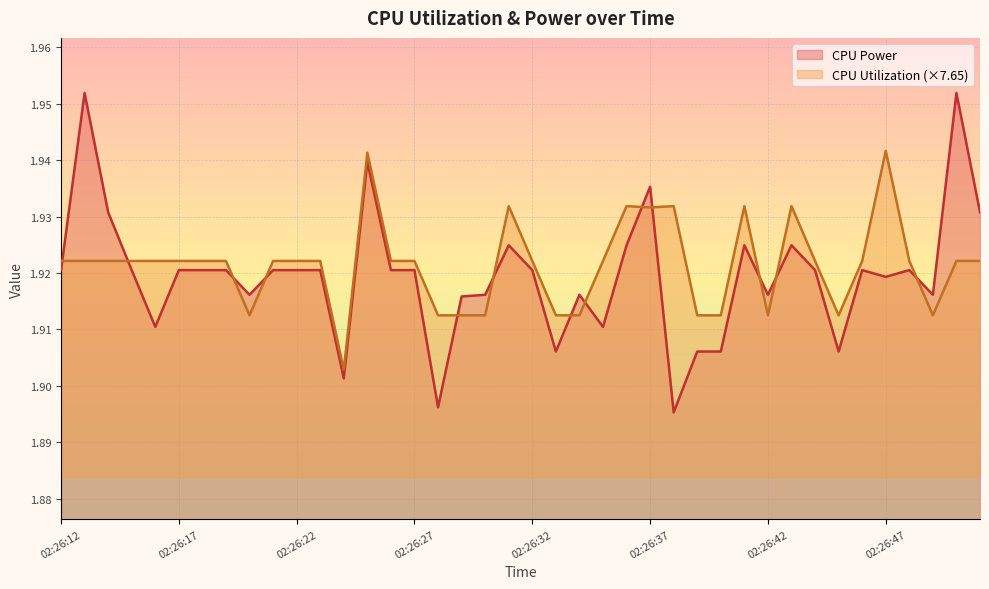

Rank the categories by CPU Utilization value from highest to lowest.

02:26:47, 02:26:25, 02:26:31, 02:26:36, 02:26:38, 02:26:41, 02:26:43, 02:26:37, 02:26:12, 02:26:13, 02:26:14, 02:26:15, 02:26:16, 02:26:17, 02:26:18, 02:26:19, 02:26:21, 02:26:22, 02:26:23, 02:26:26, 02:26:27, 02:26:32, 02:26:35, 02:26:44, 02:26:46, 02:26:48, 02:26:50, 02:26:51, 02:26:20, 02:26:28, 02:26:29, 02:26:30, 02:26:33, 02:26:34, 02:26:39, 02:26:40, 02:26:42, 02:26:45, 02:26:49, 02:26:24